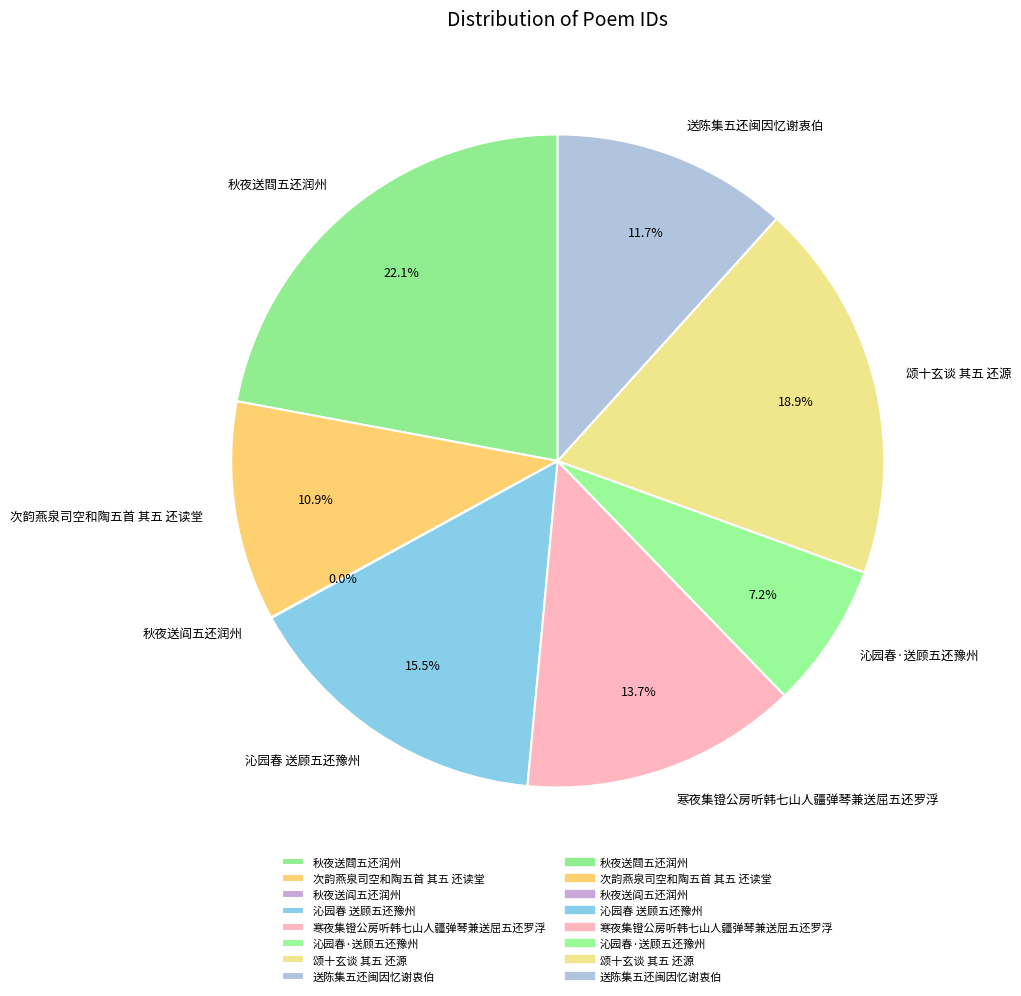

Approximately how many times larger is the value at 秋夜送閰五还润州 compared to 寒夜集镫公房听韩七山人疆弹琴兼送屈五还罗浮?

1.6